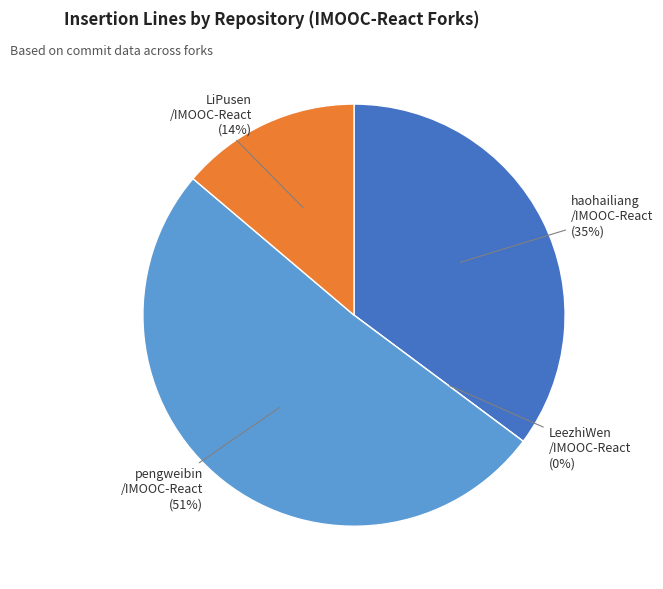

Rank the categories by value from highest to lowest.

pengweibin/IMOOC-React, haohailiang/IMOOC-React, LiPusen/IMOOC-React, LeezhiWen/IMOOC-React